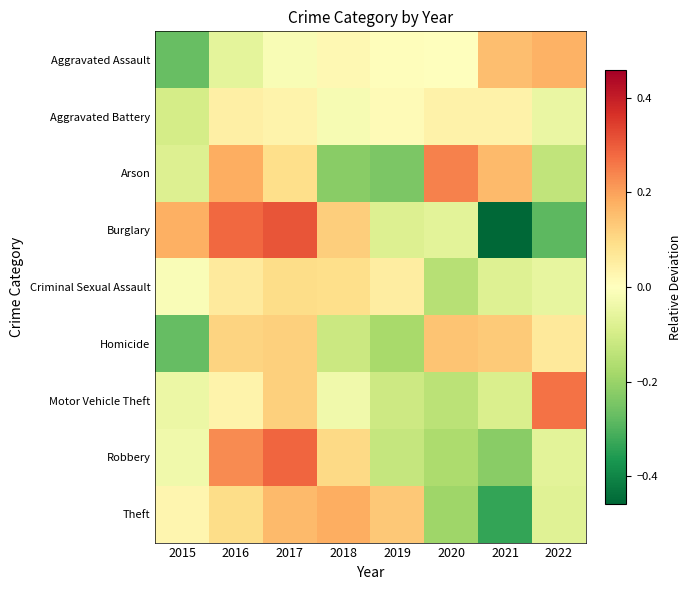

Count the number of categories in the chart.

8